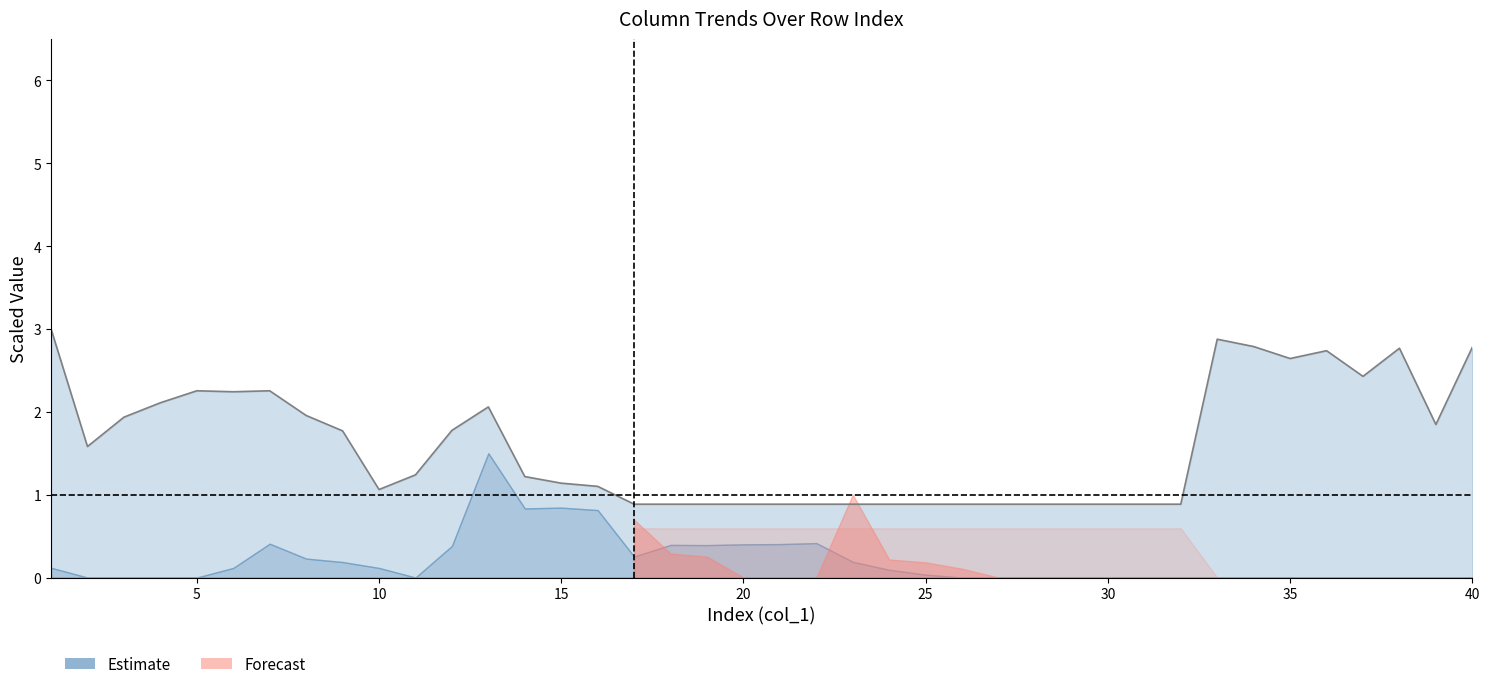

At which category does the data reach its first local valley?

5